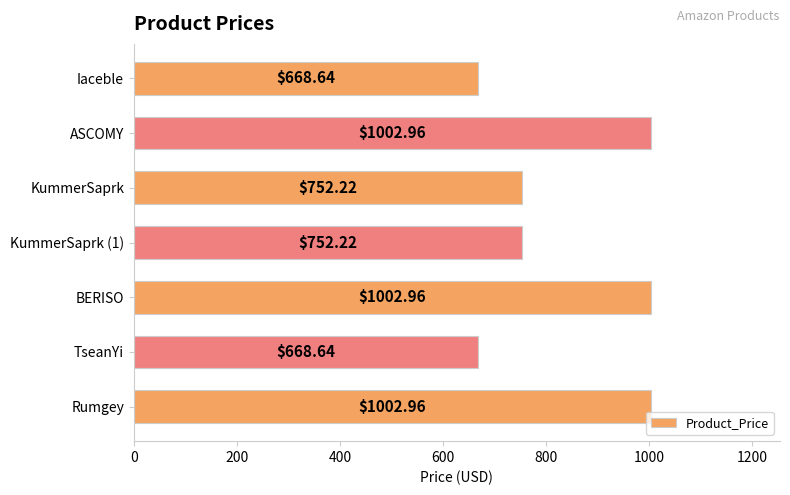

What is the label of the 3rd bar from the bottom?

BERISO